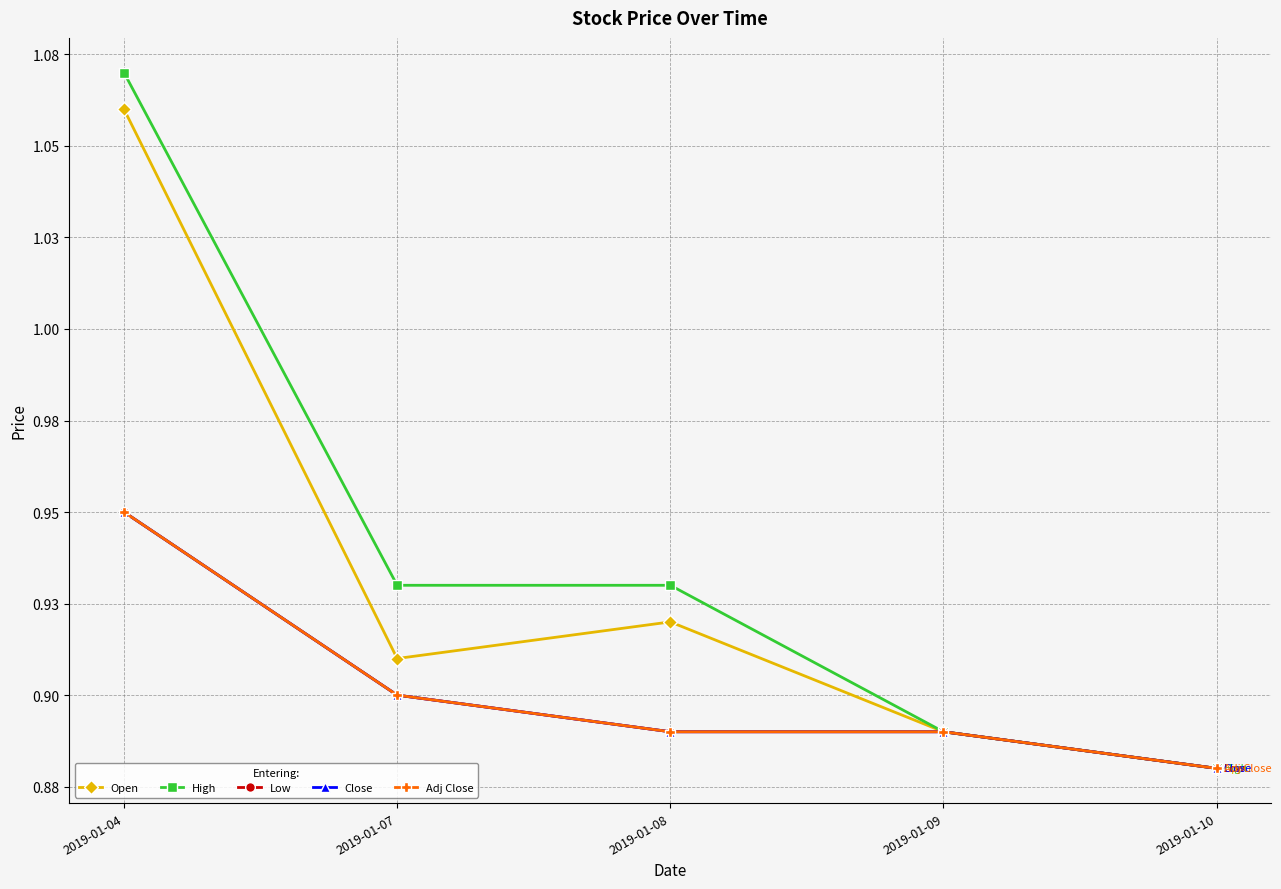

What is the difference between the maximum and minimum values in the Open series?

0.2